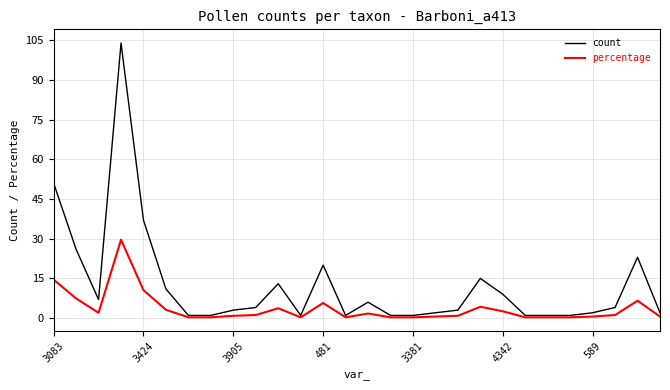

What is the highest value of the count series?

104.0